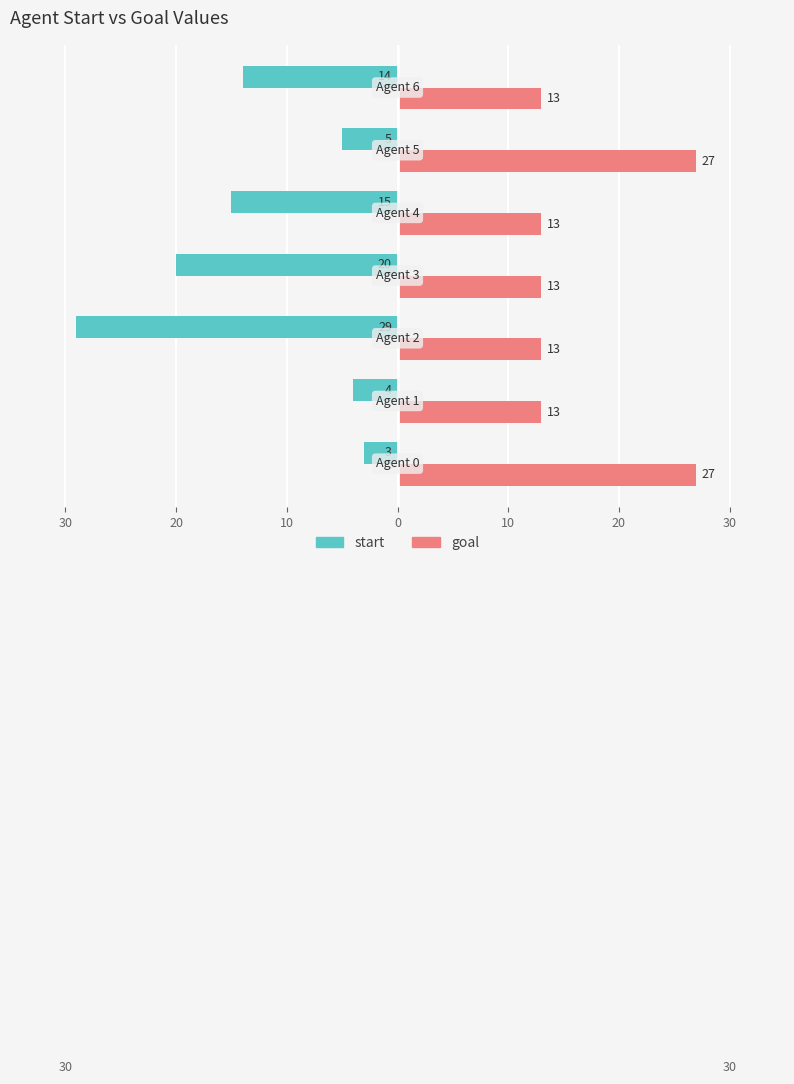

What are all the series names shown in the legend?

start, goal